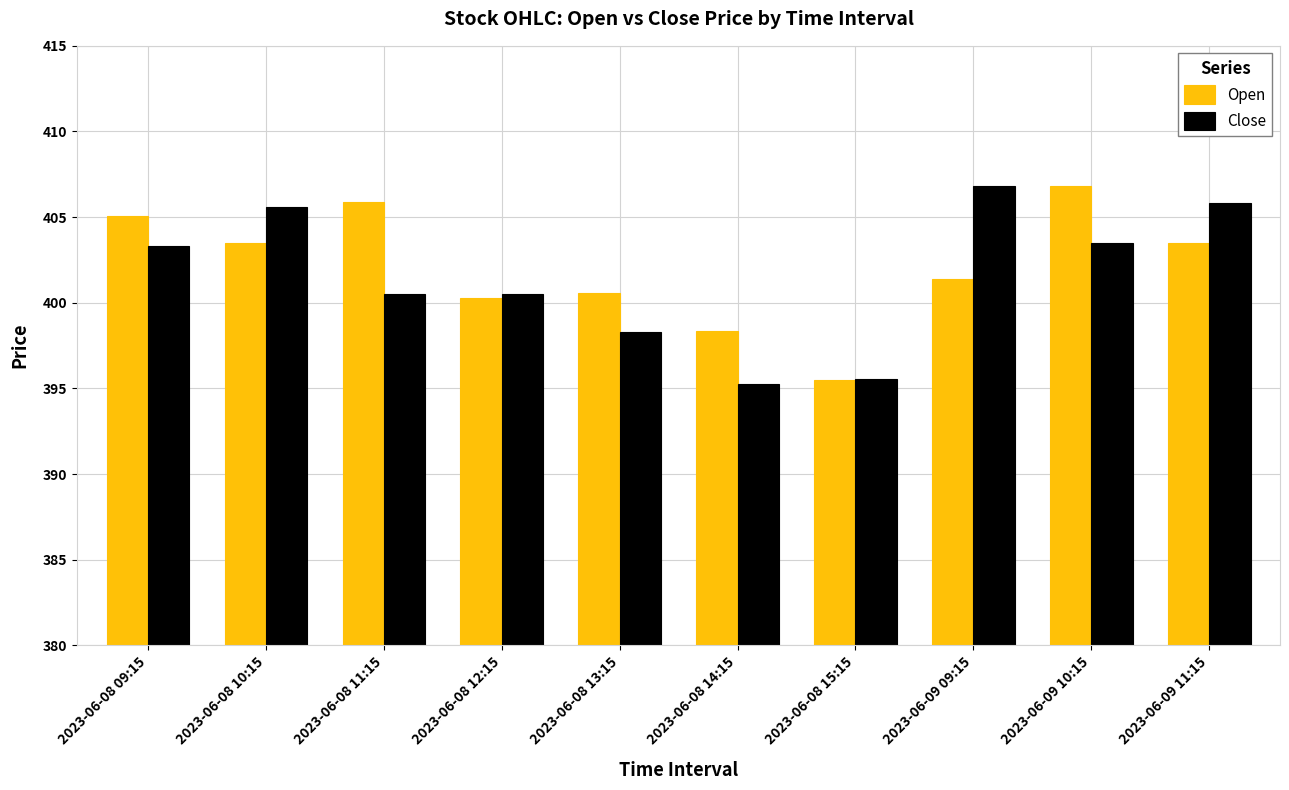

What is the label of the 5th bar from the right?

2023-06-08 14:15